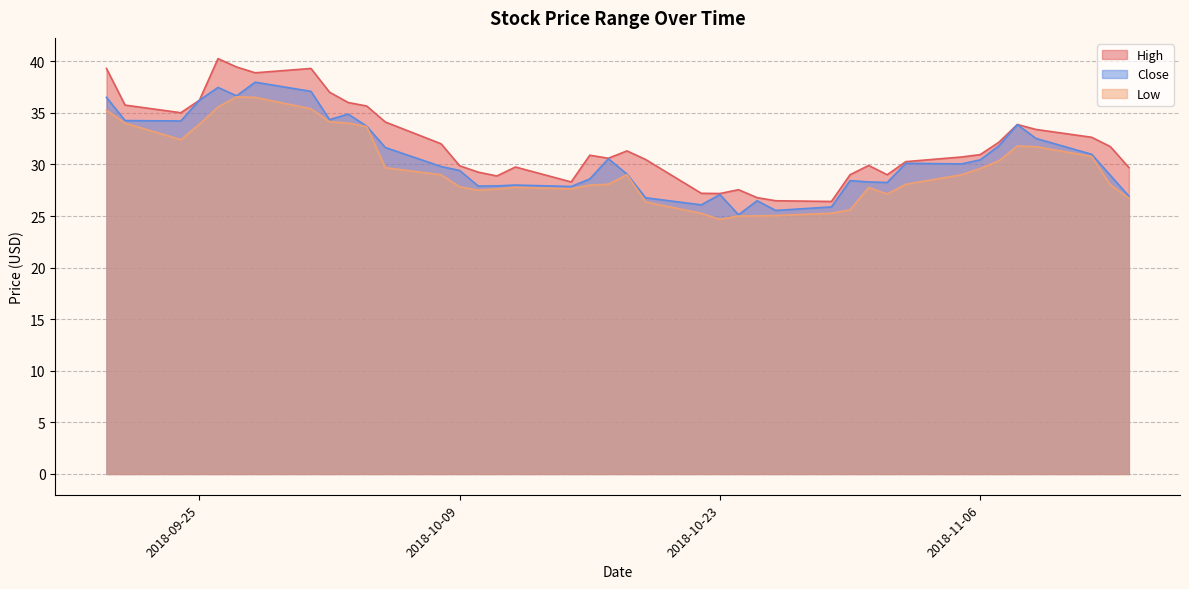

True or false: Close has more than 0 interior local peaks.

True